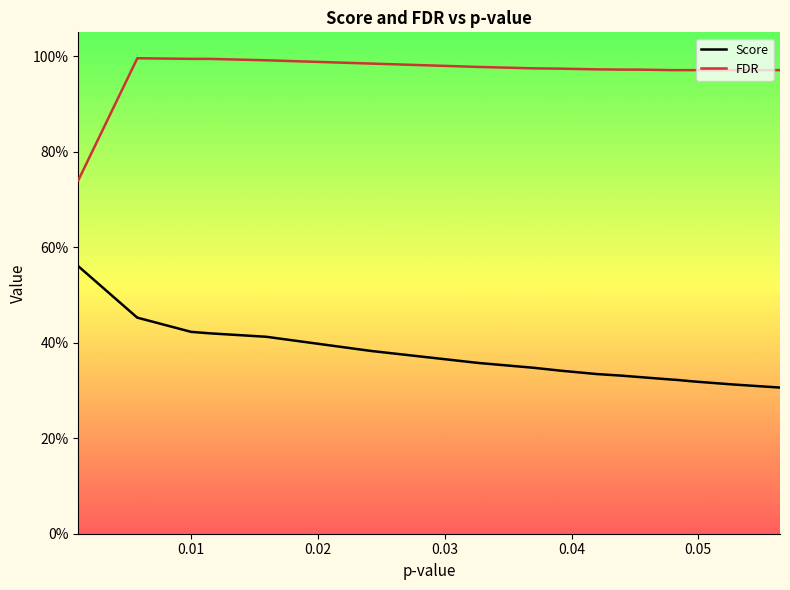

What are all the series names shown in the legend?

Score, FDR